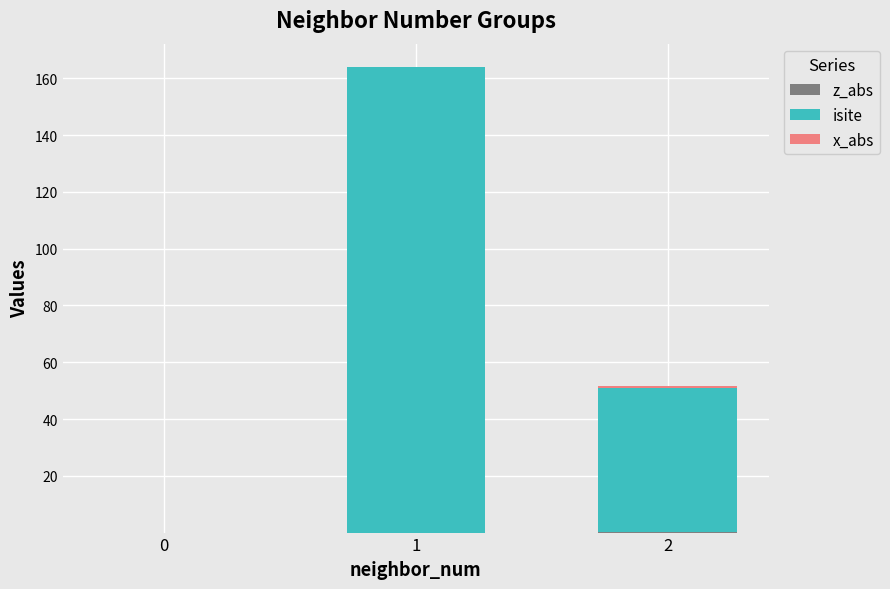

How many distinct data groups are displayed?

3